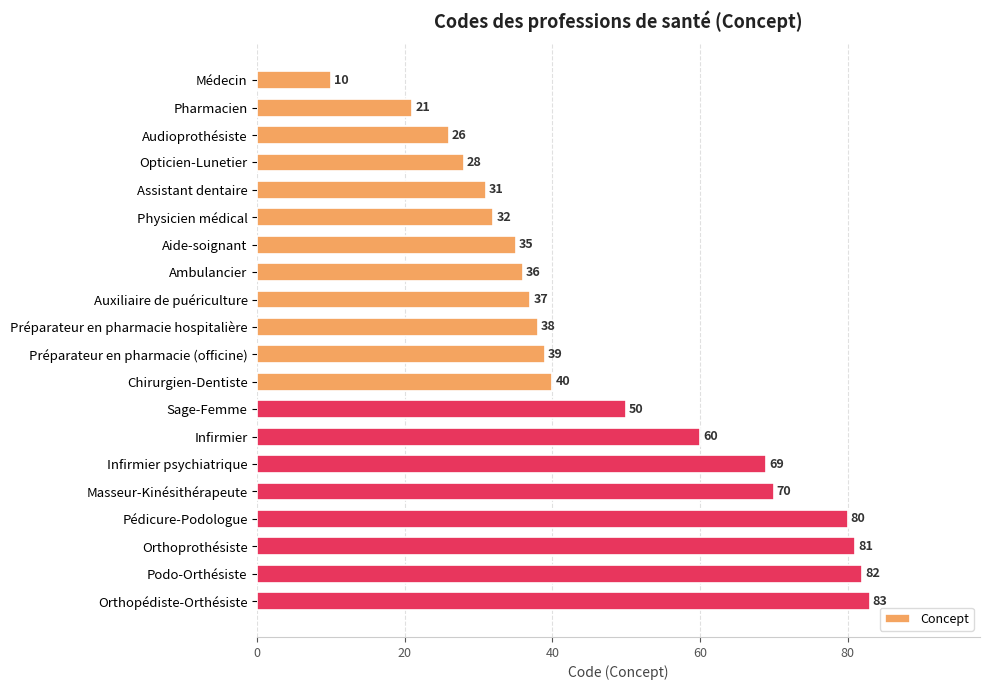

What is the maximum value shown in the chart?

83